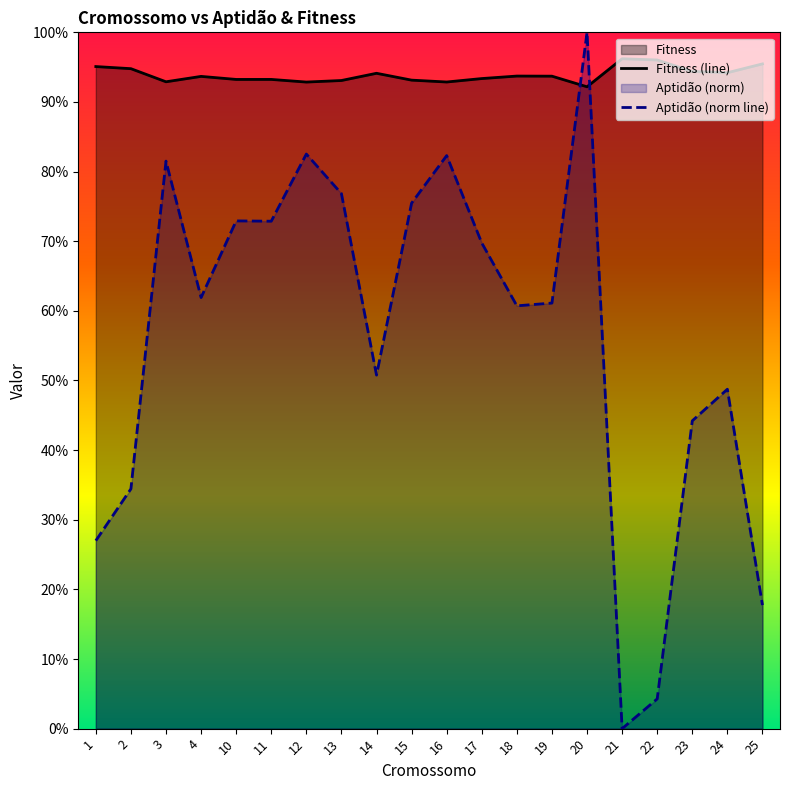

What are all the series names shown in the legend?

Aptidao, Fitness